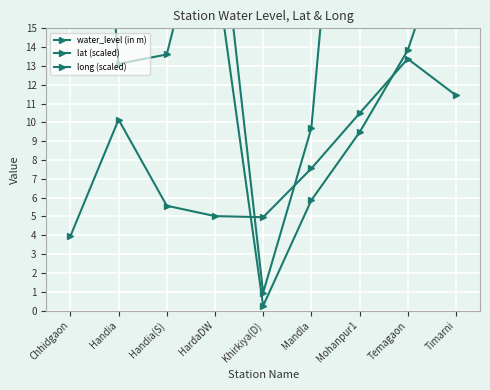

How many times do lat (scaled) and water_level (in m) cross each other?

2